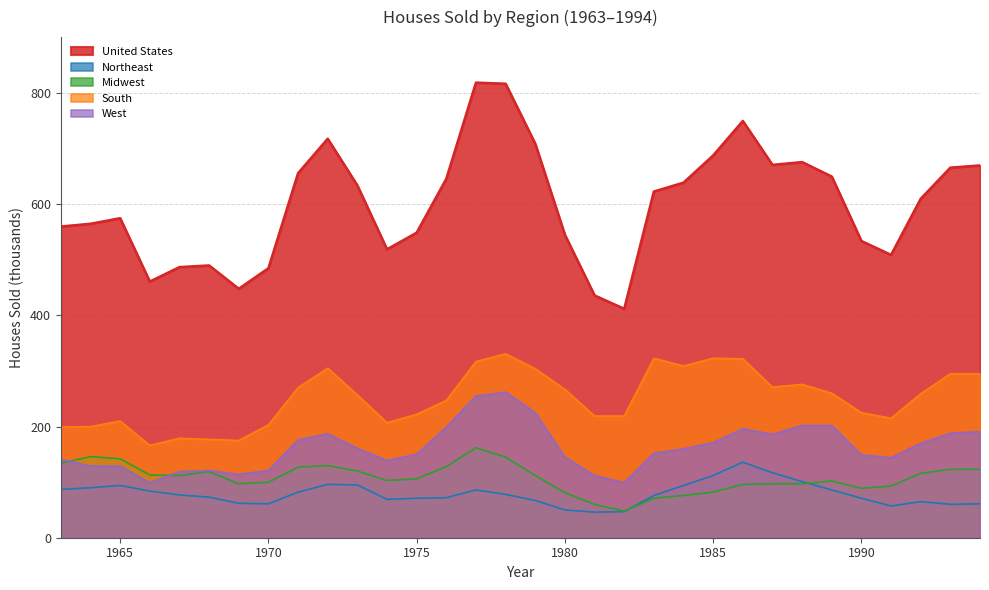

Does the chart have visible grid lines?

Yes